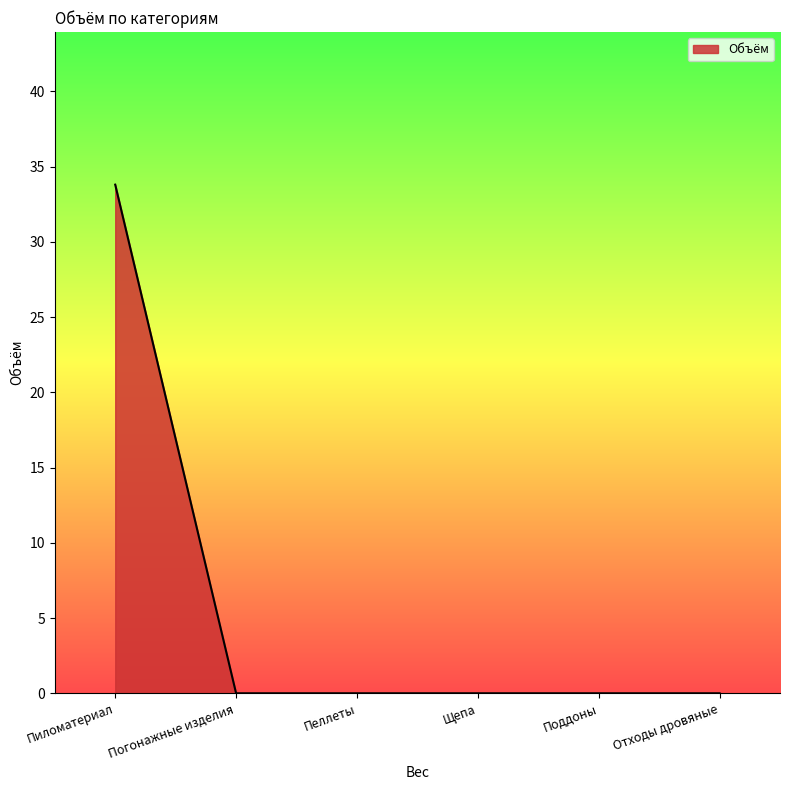

Between Пиломатериал and Отходы дровяные, which is larger?

Пиломатериал